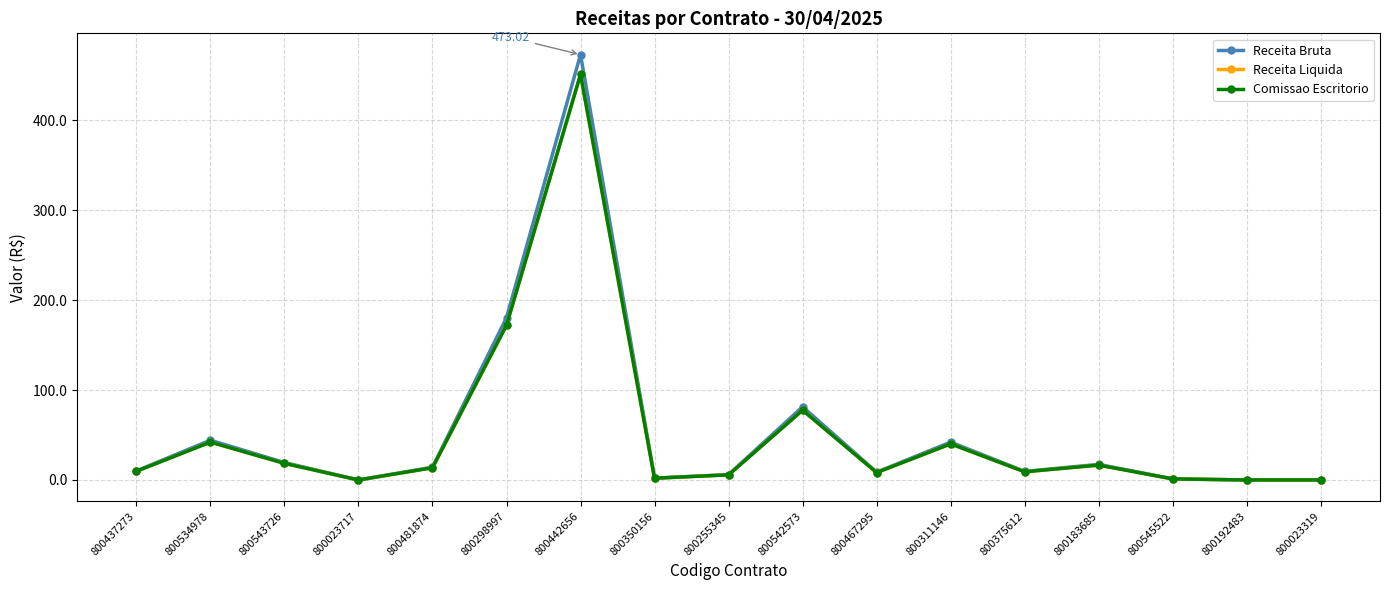

True or false: Receita Liquida and Comissao Escritorio cross at least once.

False